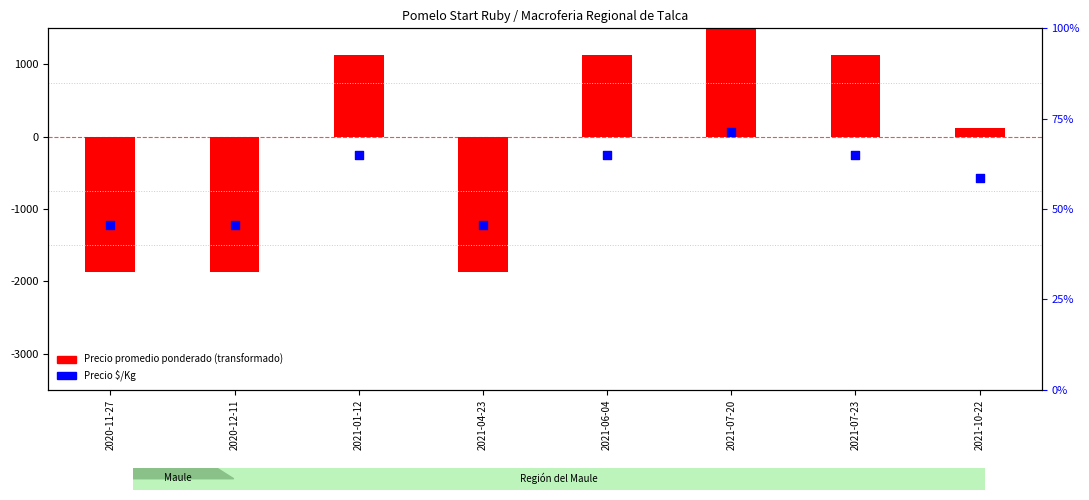

Which series has the largest total across all categories?

Precio $/Kg